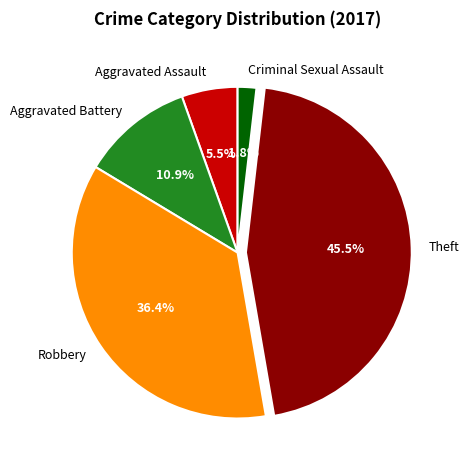

Is the sum of Aggravated Assault and Theft greater than half?

Yes